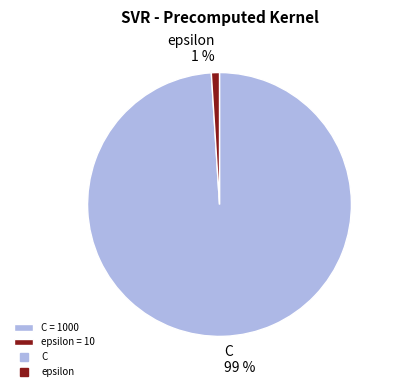

How many segments does this pie chart have?

2